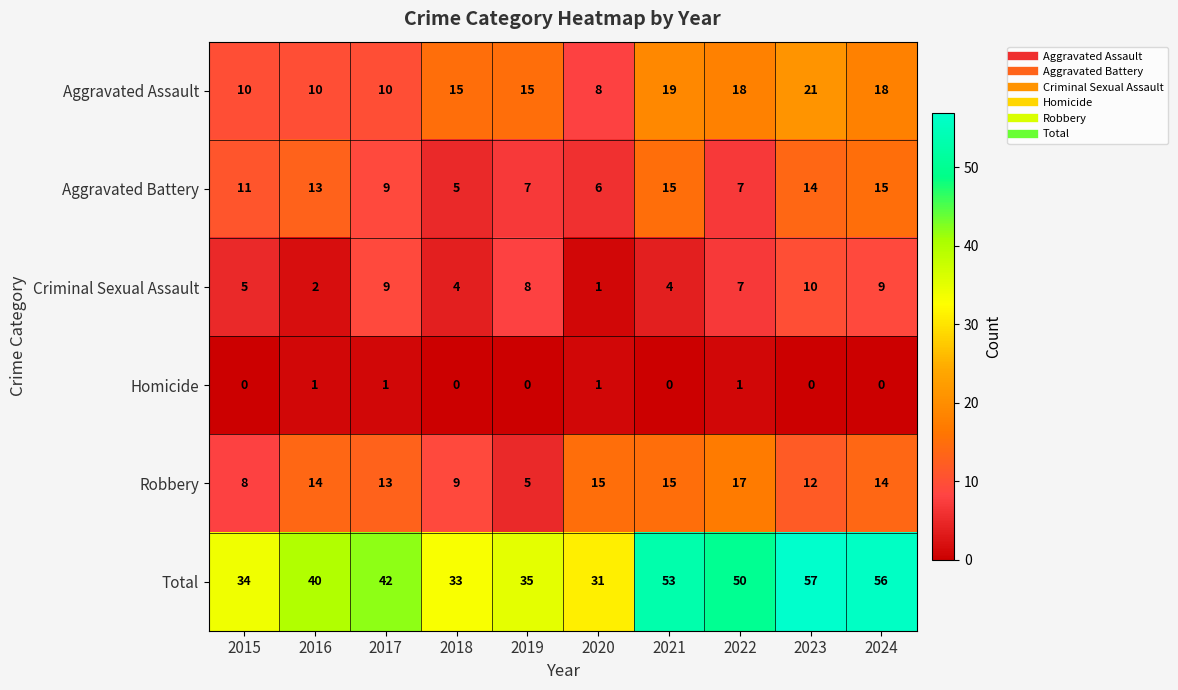

Is it true that Robbery equals 18 at 2016?

False